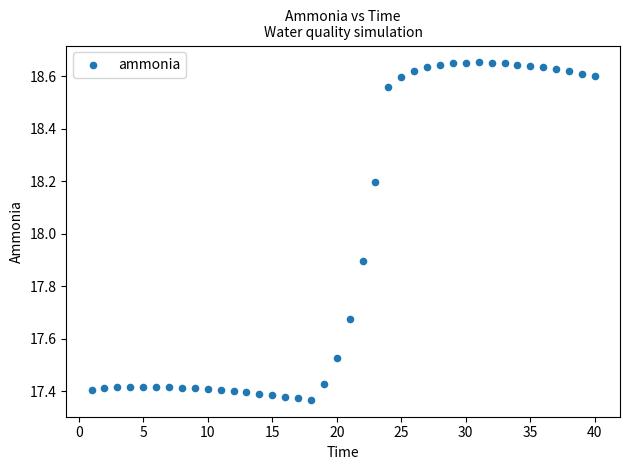

What is the range of Y values (max minus min)?

1.3